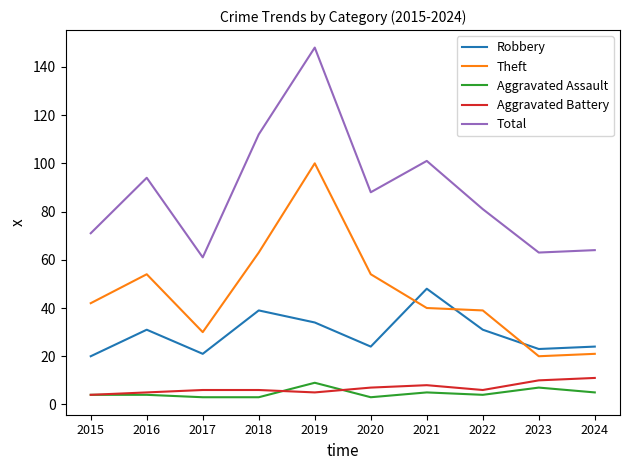

At which category does the chart reach its peak across all series?

2019